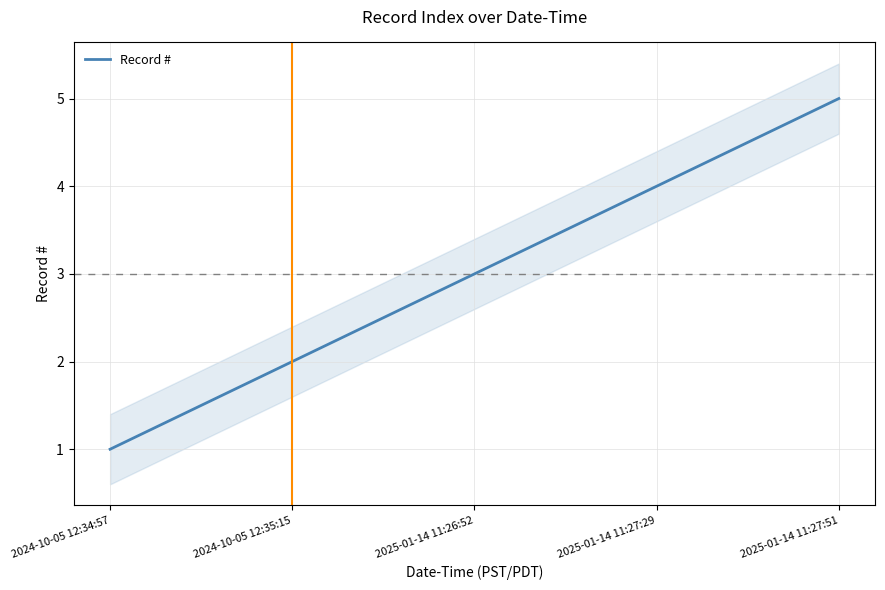

Which label corresponds to the smallest value in the chart?

2024-10-05 12:34:57